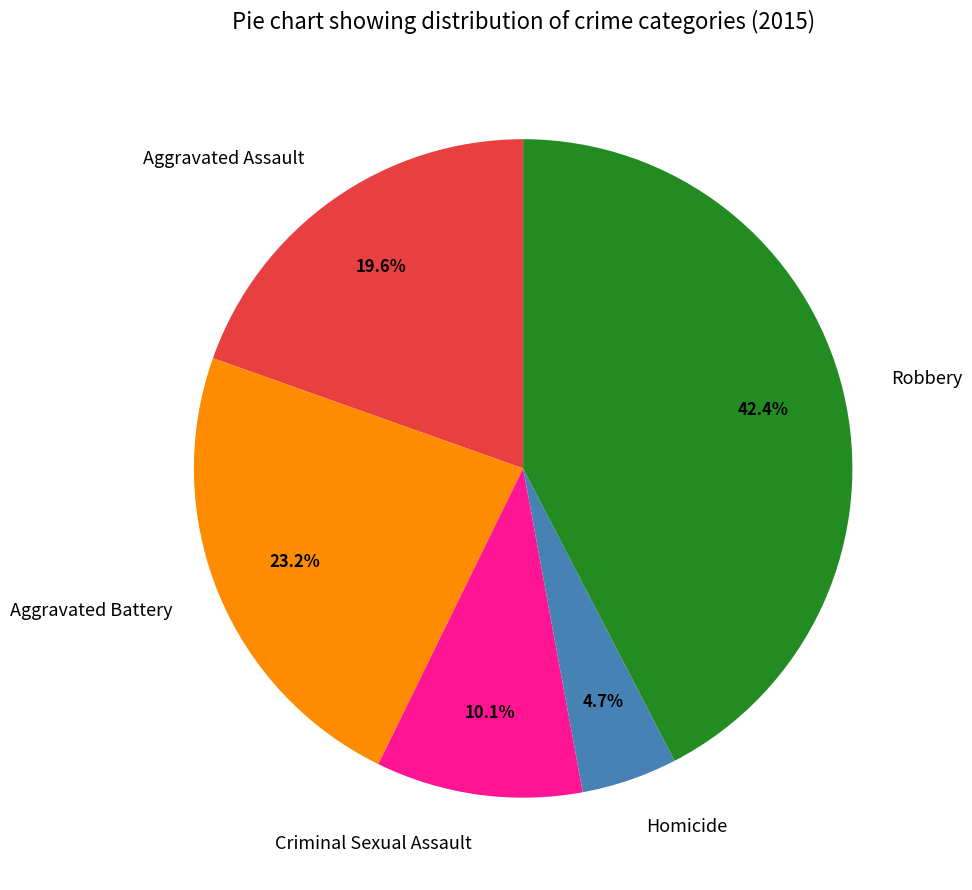

How many slices are in this pie chart?

5